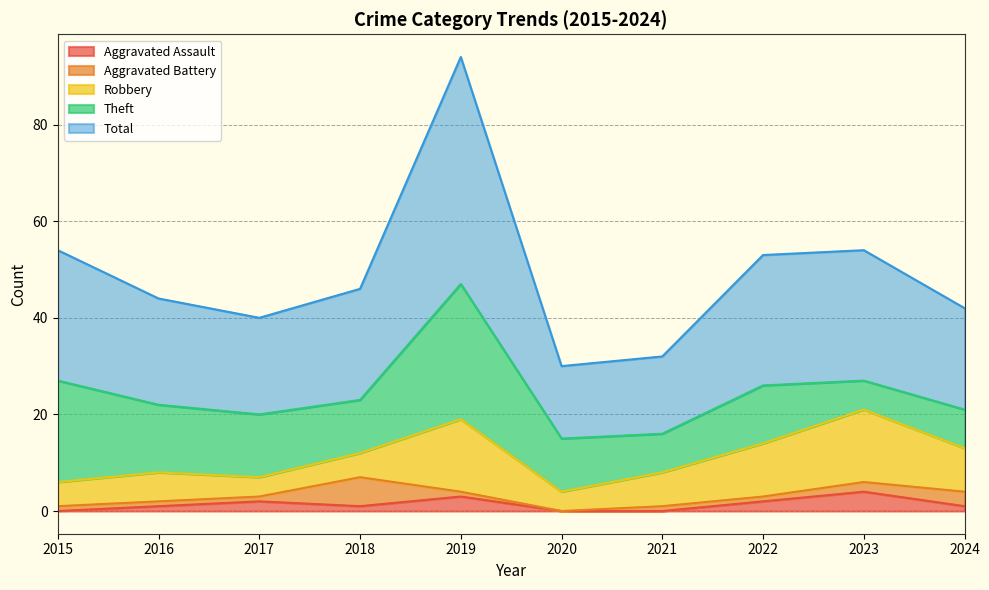

List the labels in order of Aggravated Assault value, largest first.

2023, 2019, 2017, 2022, 2016, 2018, 2024, 2015, 2020, 2021